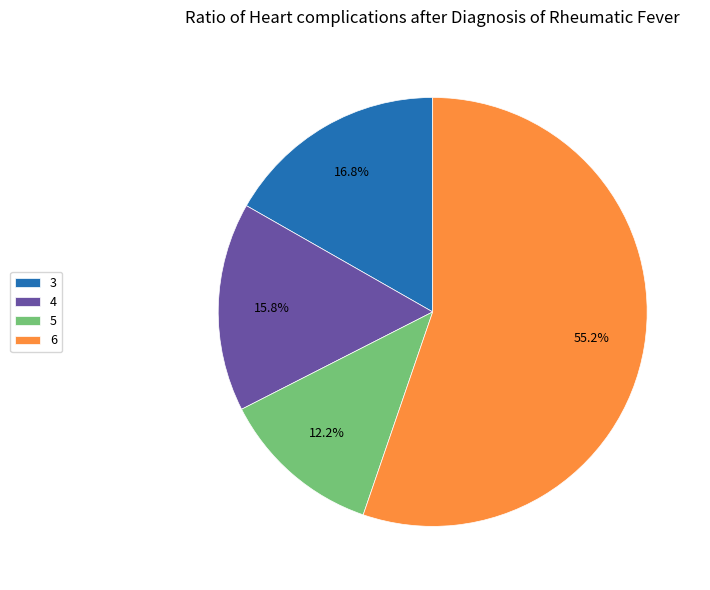

What is the ratio of the value at 6 to the value at 4?

3.5